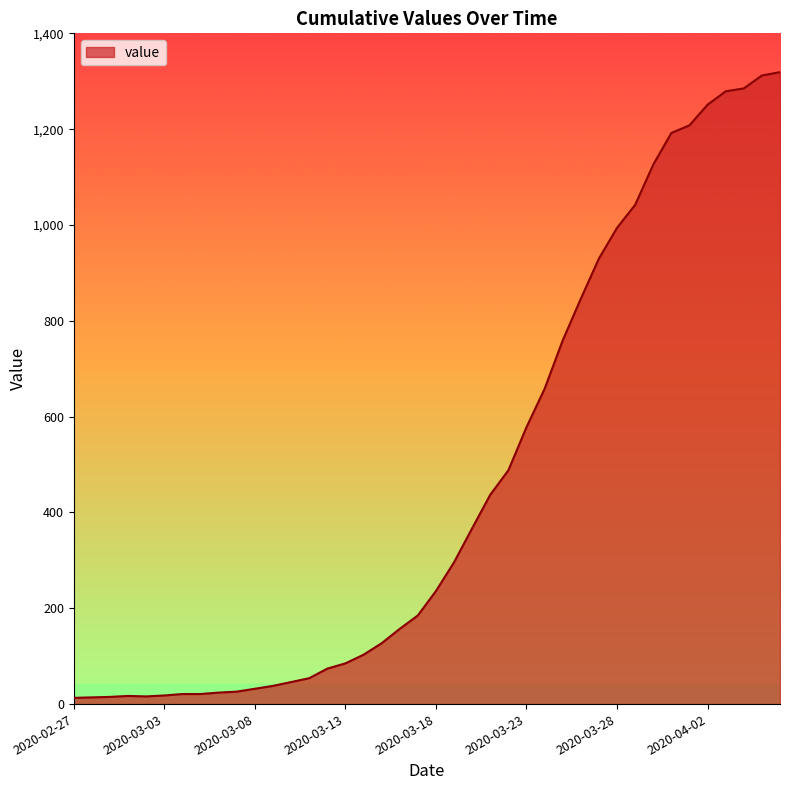

What is the value of the 16th point from the left?

85